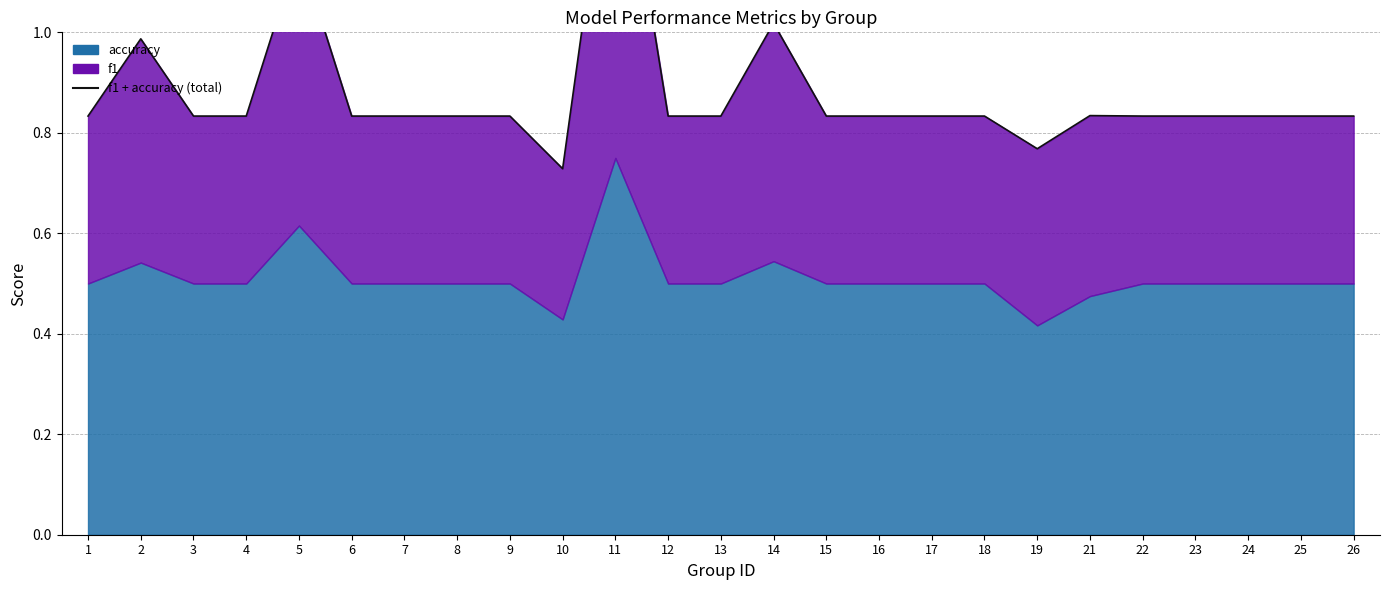

Which has a higher value, 5 or 12?

5